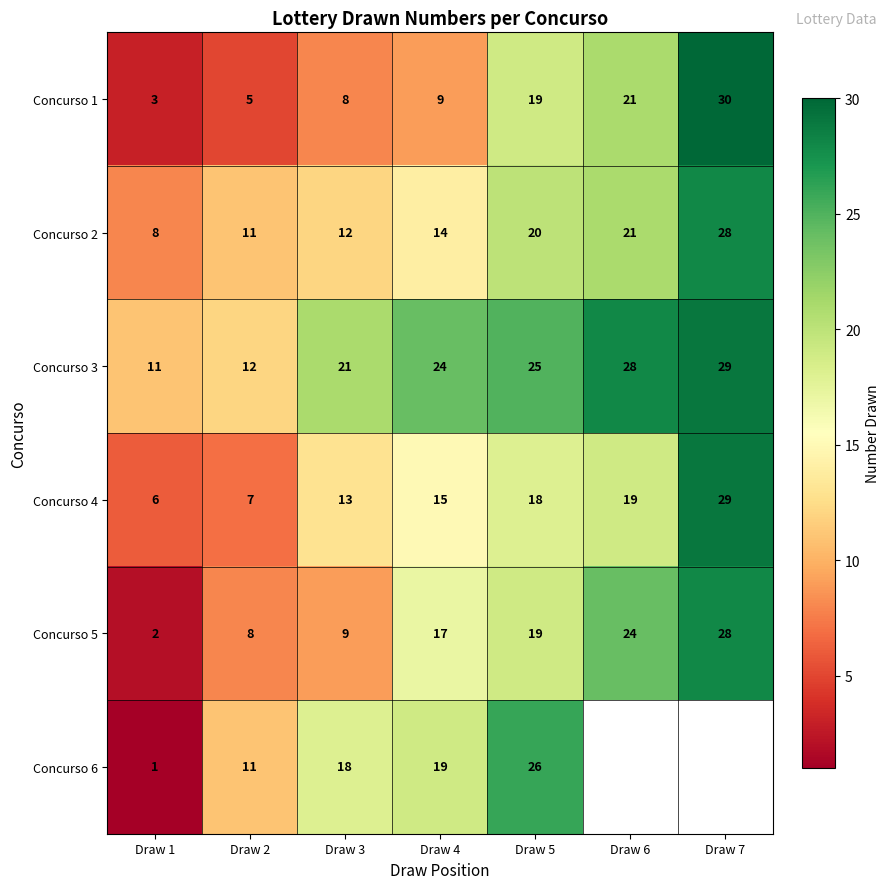

What is the total value across all series at Draw 2?

54